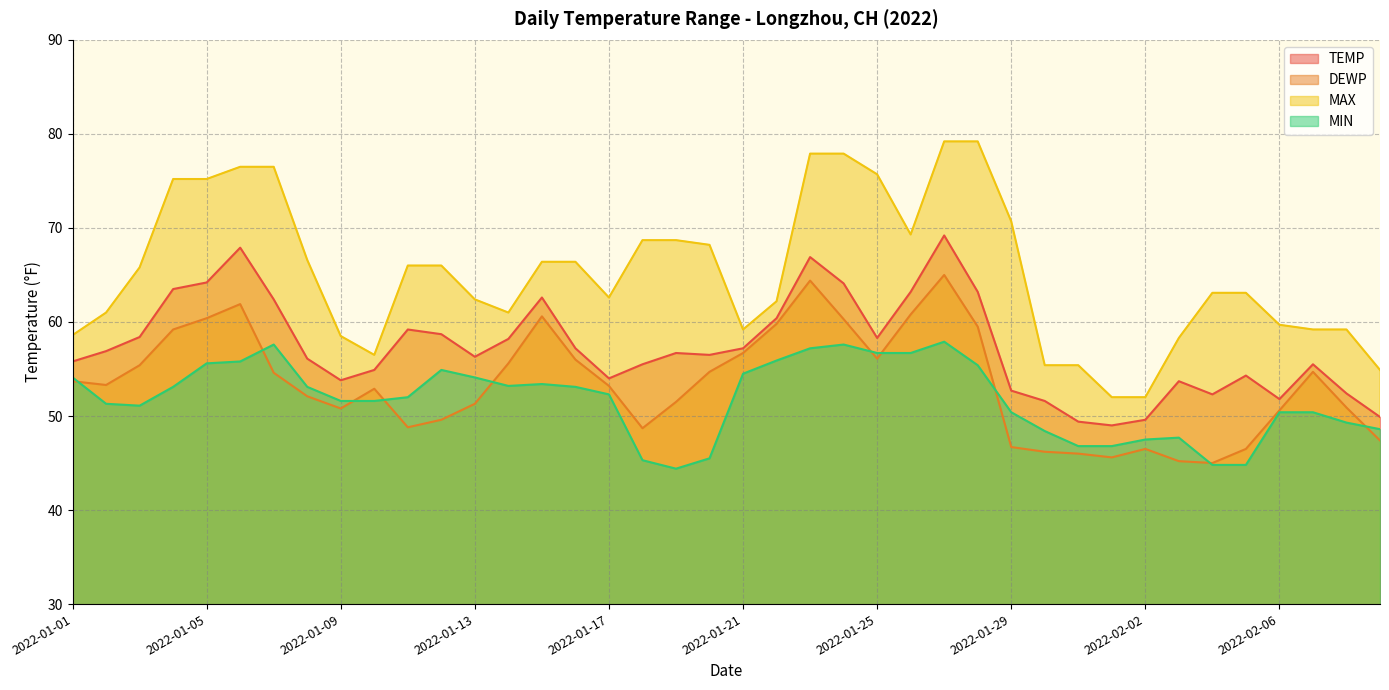

What are all the series names shown in the legend?

TEMP, DEWP, MAX, MIN